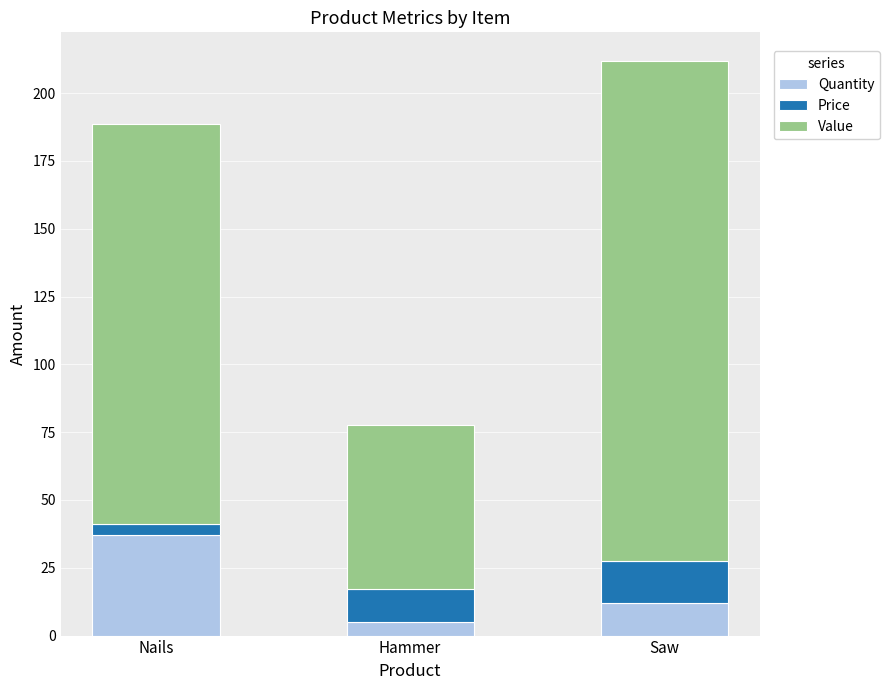

What is the total value across all series at Saw?

211.8